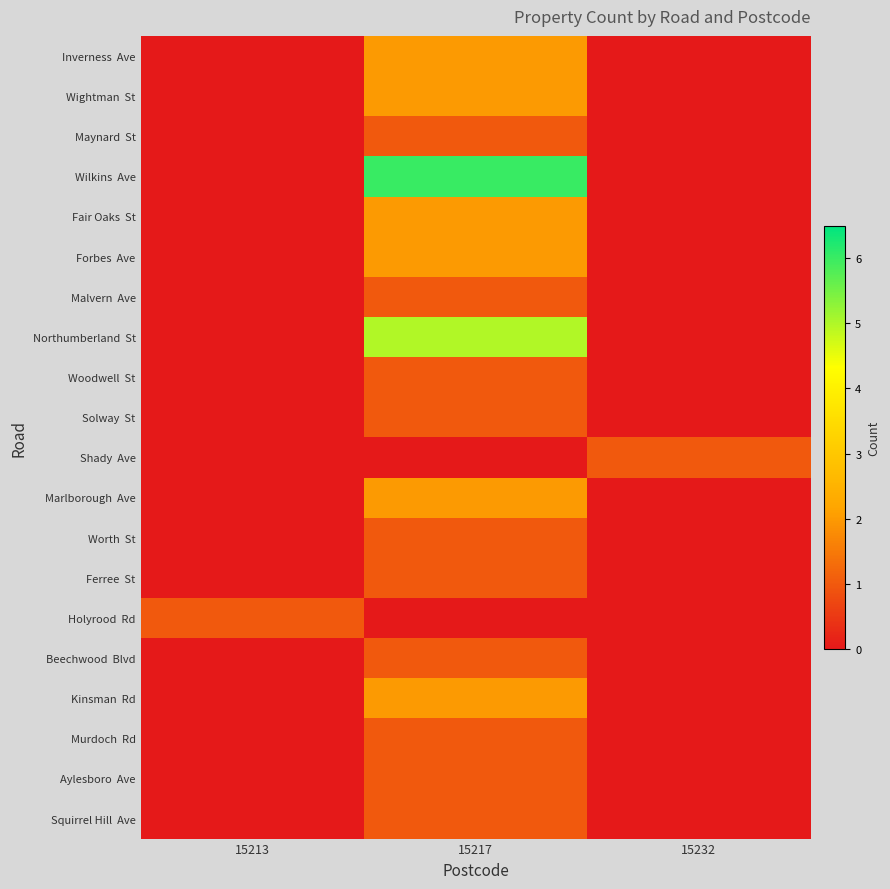

What is the difference between the highest and lowest values at 15213?

1